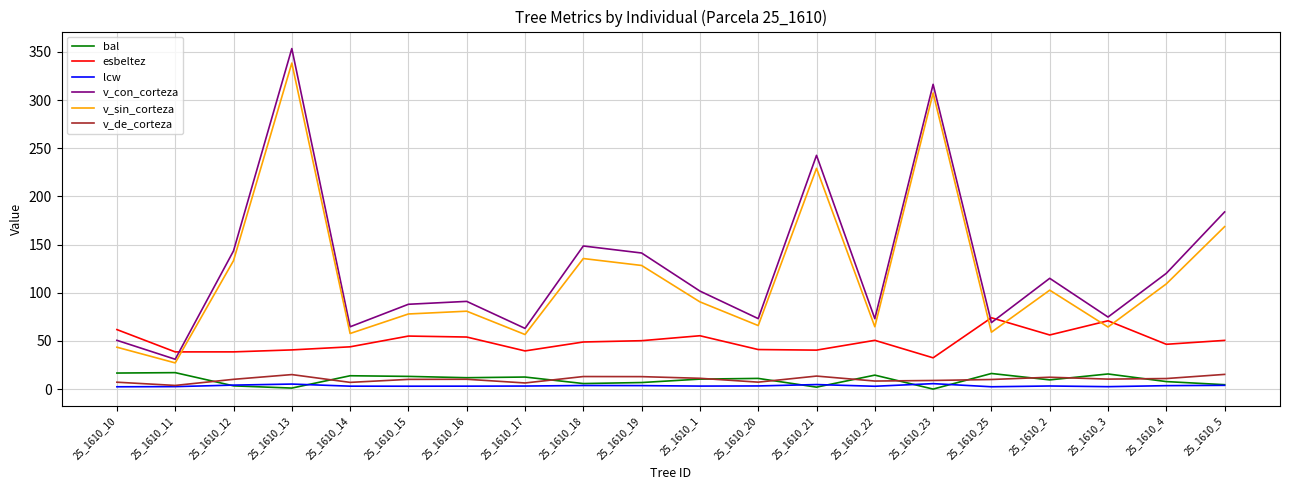

What position from the left is 25_1610_15?

6